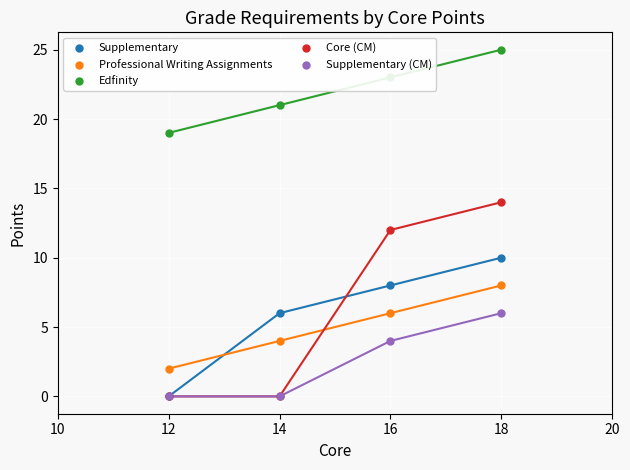

Is the value of Professional Writing Assignments at 18 greater than the value of Supplementary (CM) at 18?

Yes